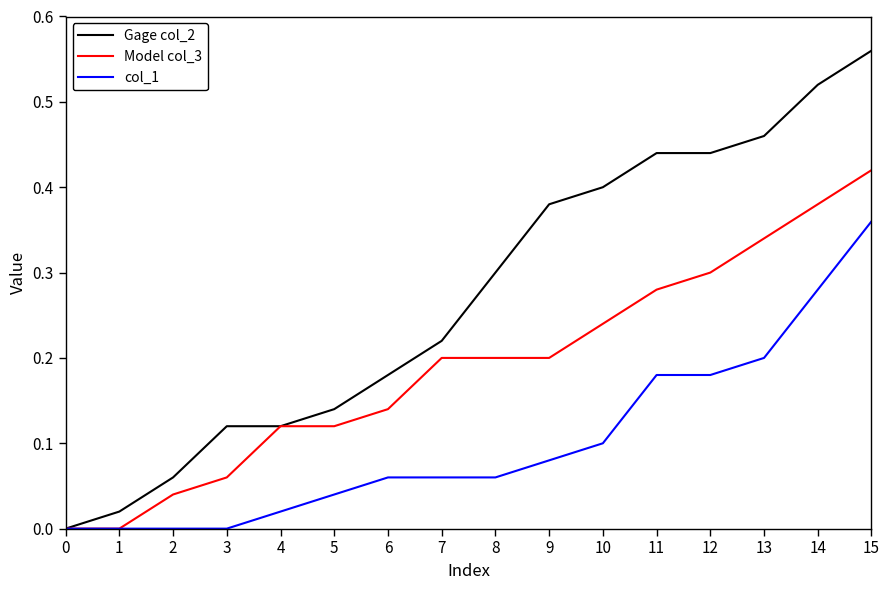

How many lines are shown in the chart?

3